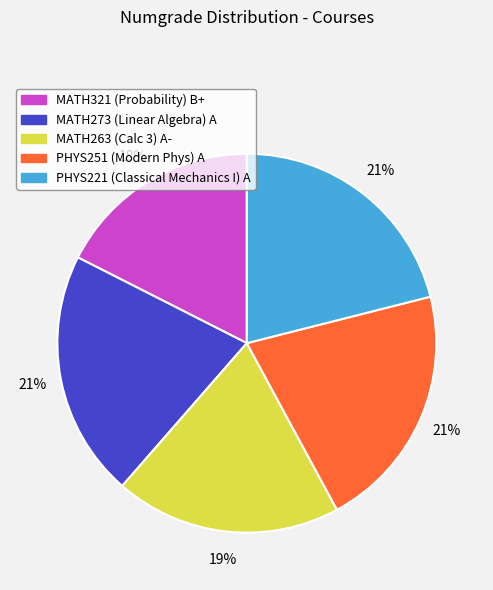

The MATH263 slice represents 5% of the pie. True or false?

False